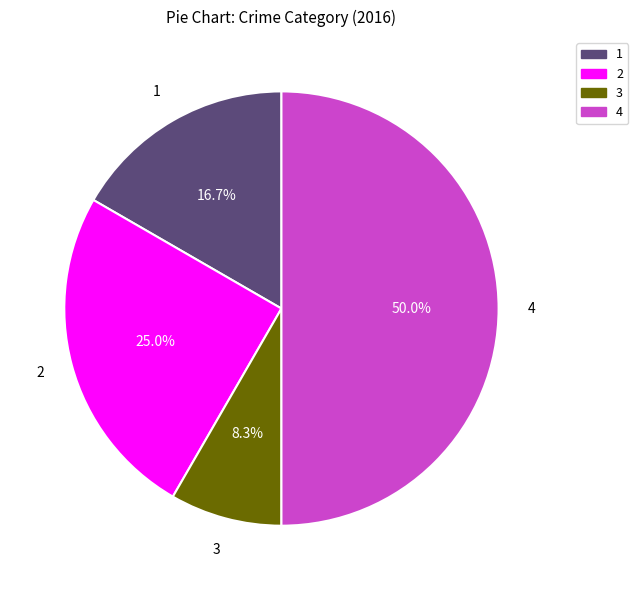

How many segments does this pie chart have?

4